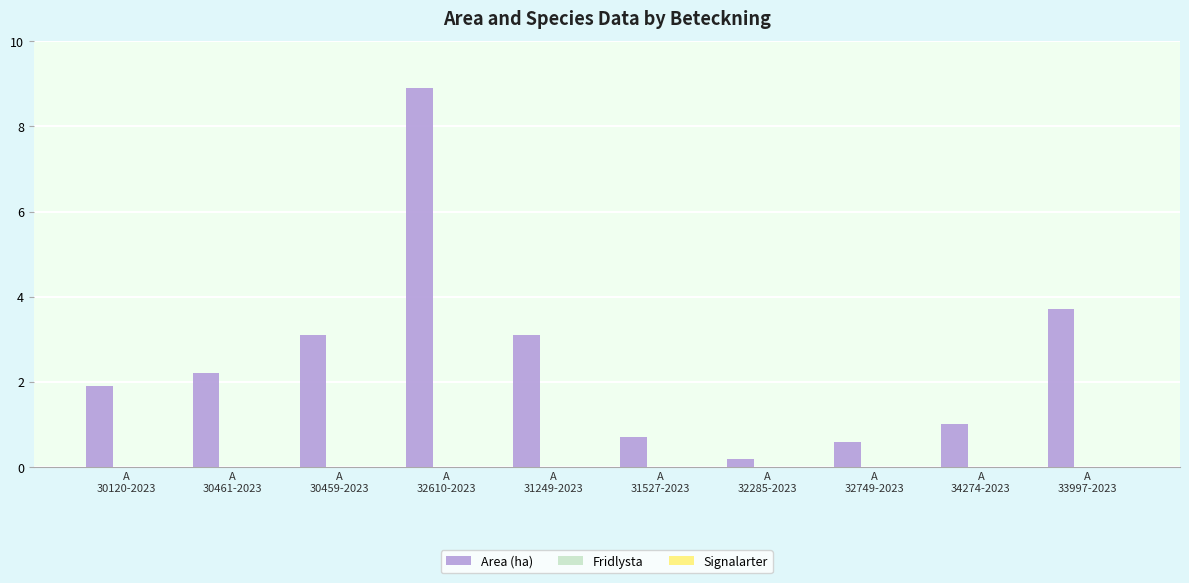

What is the label of the 4th bar from the right?

A
32285-2023